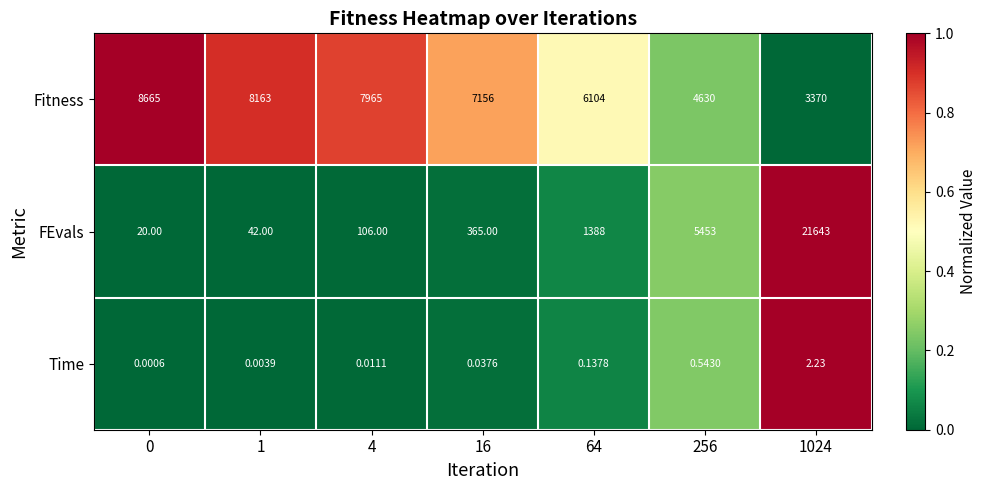

How many series are shown in this chart?

3